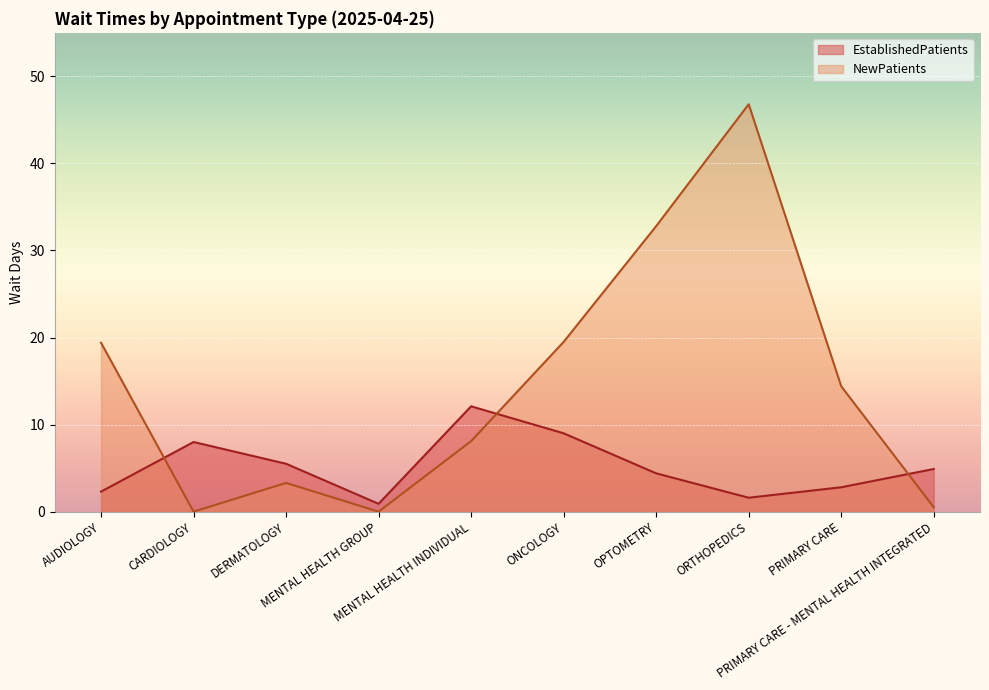

At which label does EstablishedPatients first exceed 4?

CARDIOLOGY